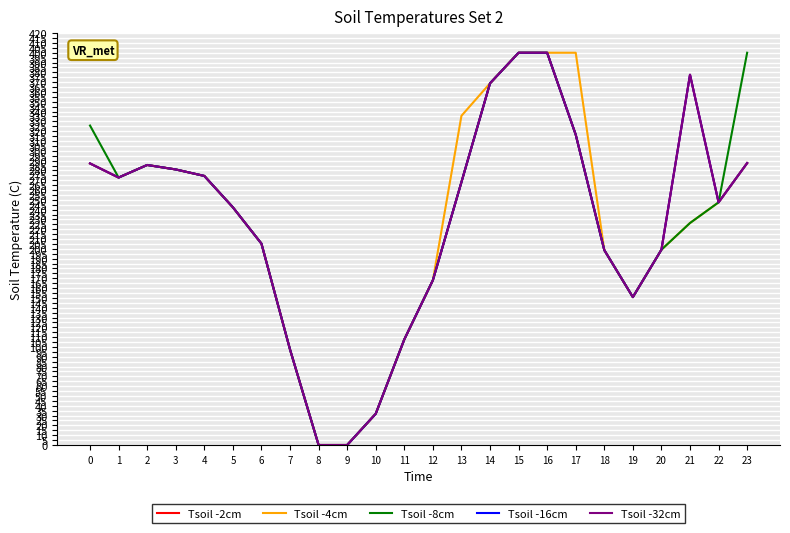

The value of Tsoil -32cm at 10 is 41.6. True or false?

False